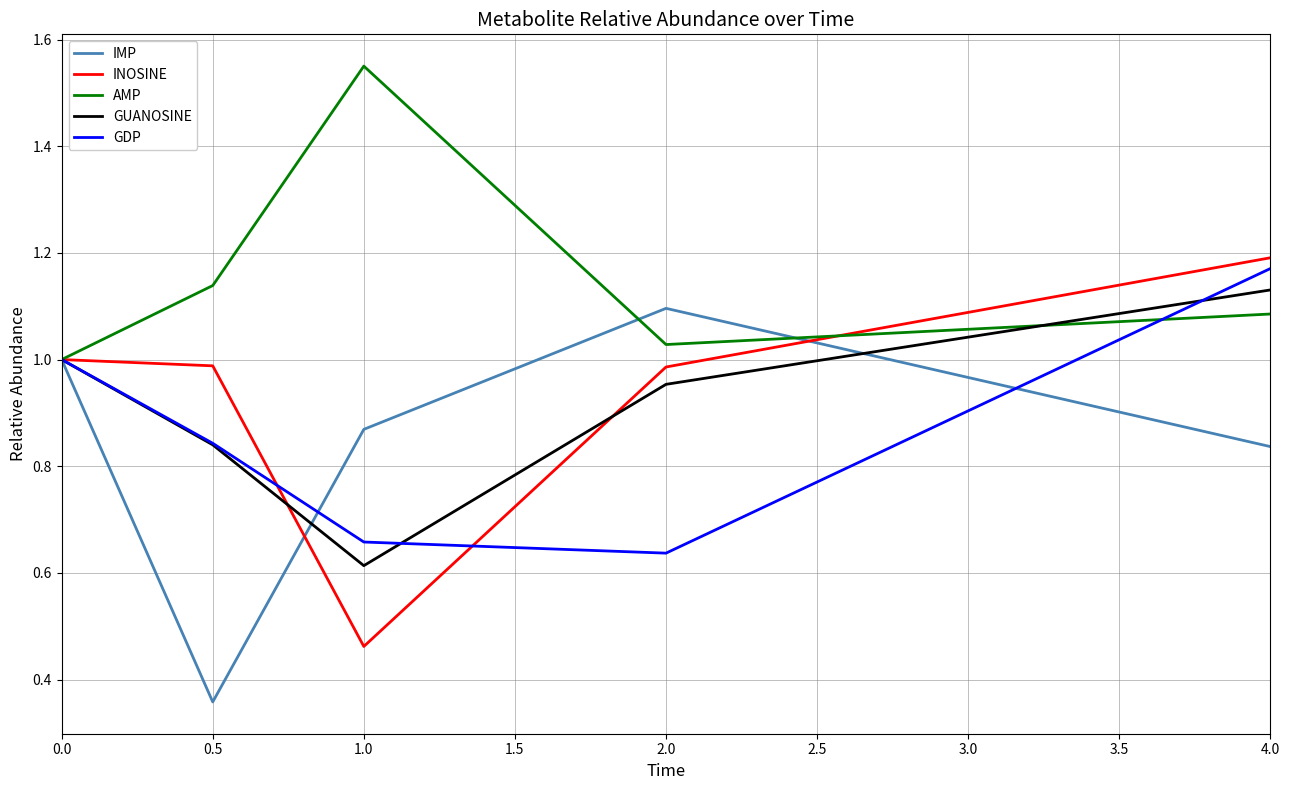

What position from the right is 2.0?

2